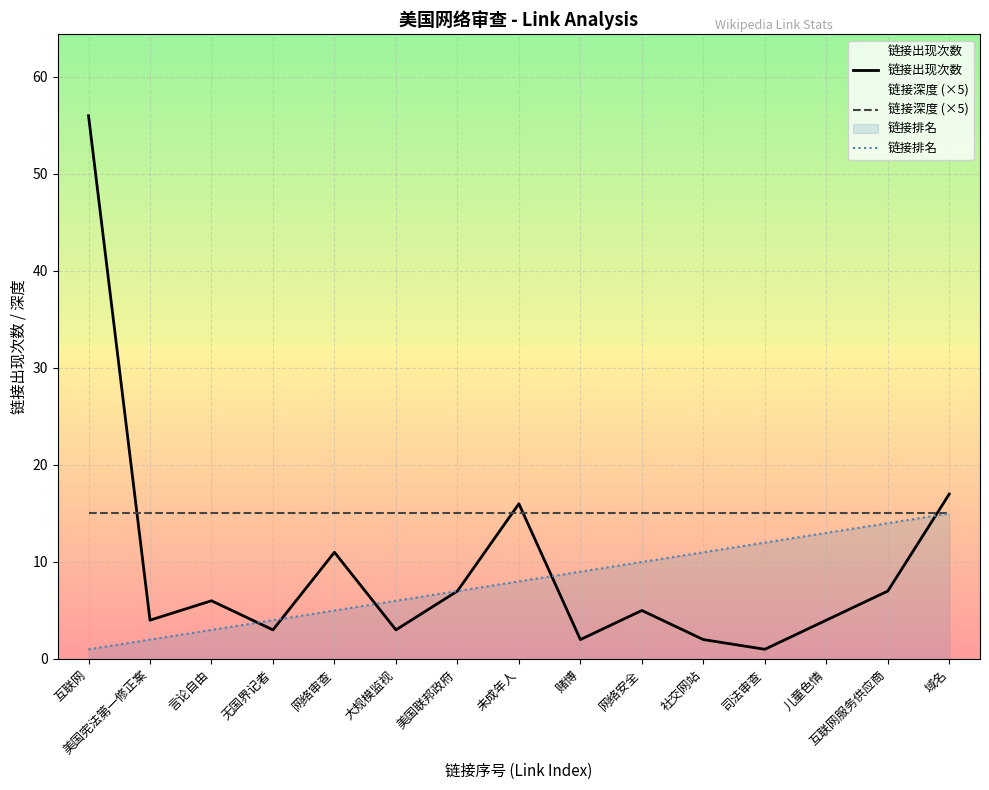

Rank the series at 网络安全 from highest to lowest value.

链接深度 (×5), 链接排名, 链接出现次数